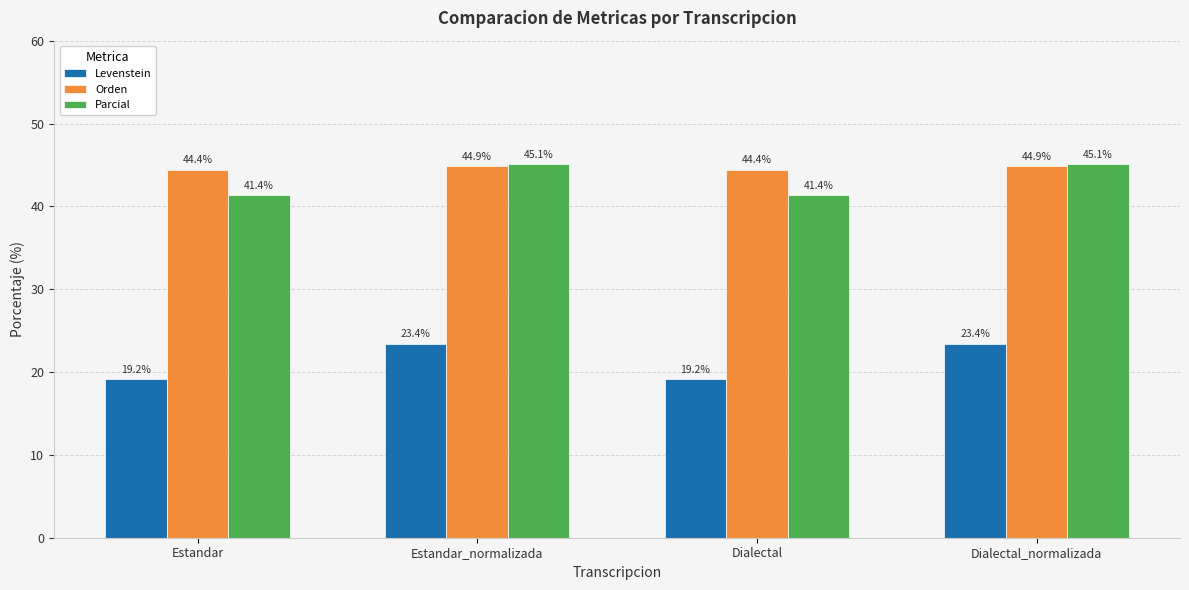

Reading left to right, transcribe all the data shown in this chart.

Levenstein: 19.2	23.4	19.2	23.4
Orden: 44.4	44.9	44.4	44.9
Parcial: 41.4	45.1	41.4	45.1